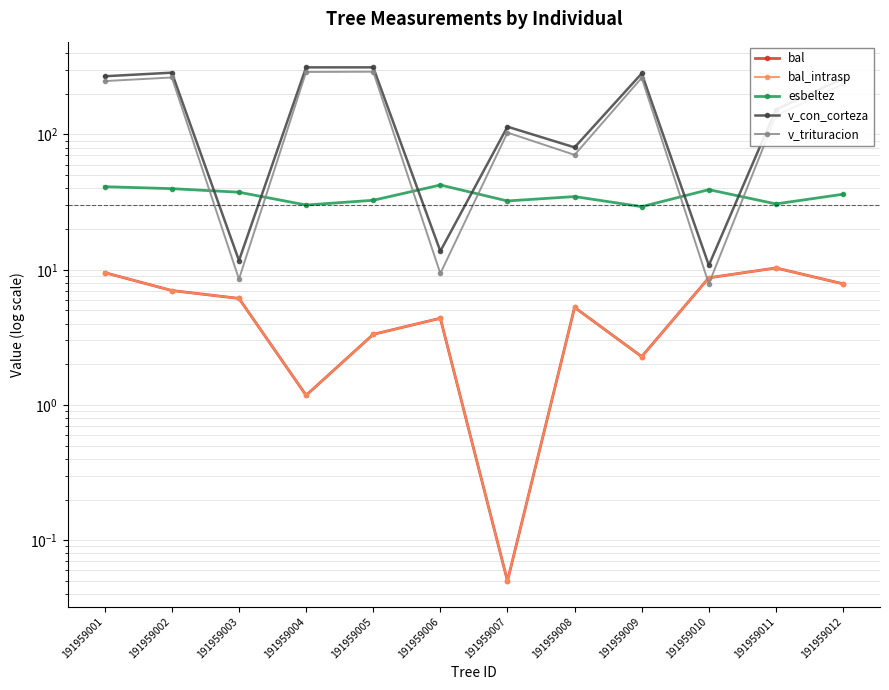

The value of esbeltez at 191959010 is 23.2. True or false?

False